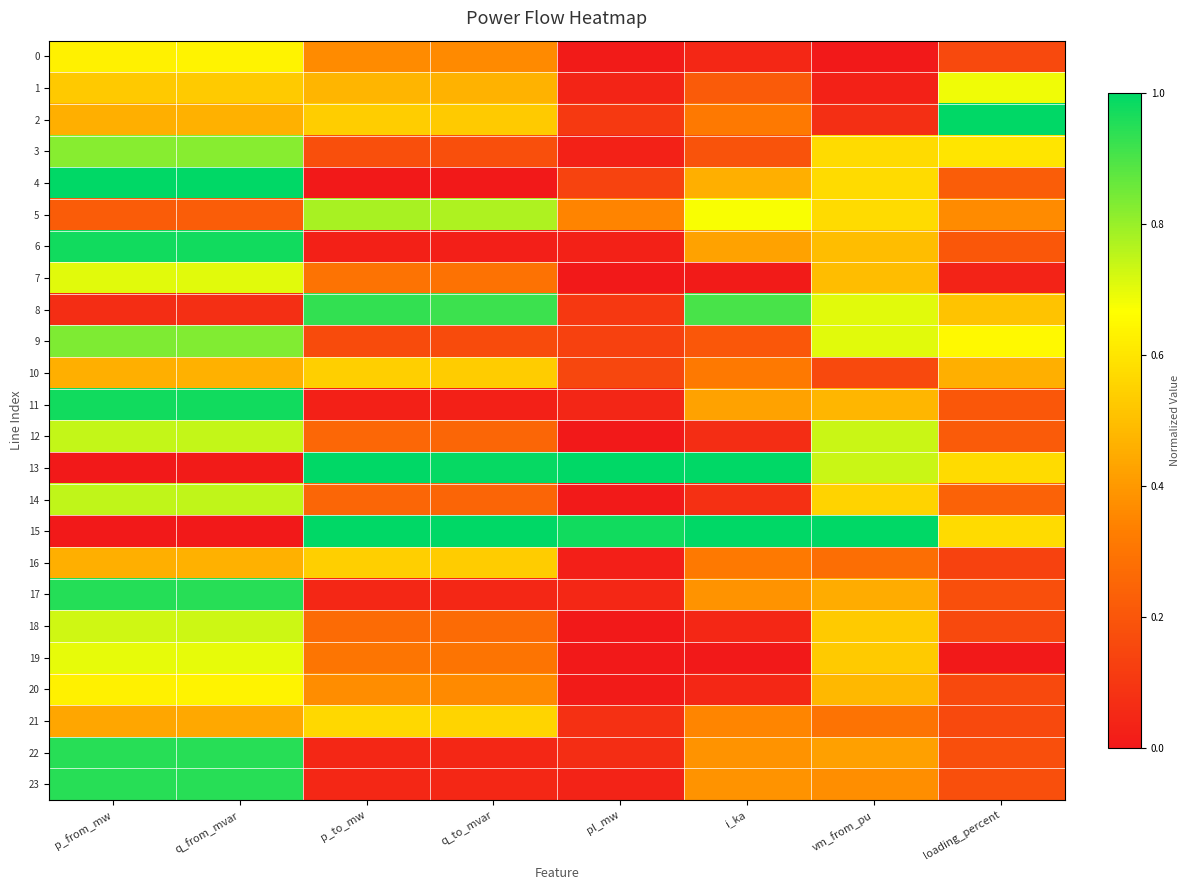

What is the total value across all series at p_to_mw?

9.0